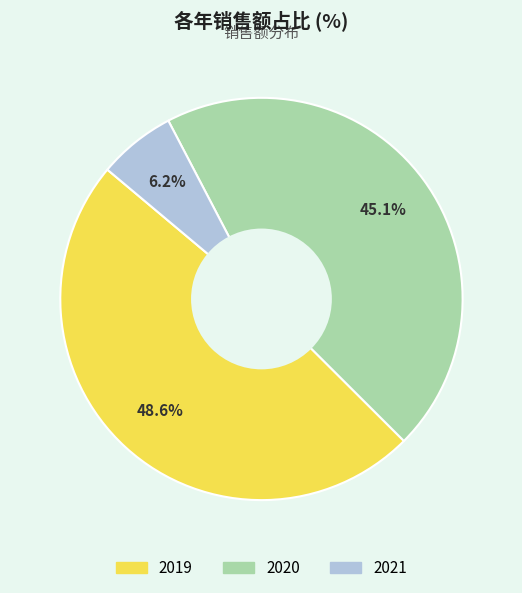

Is there a majority slice in this chart?

No